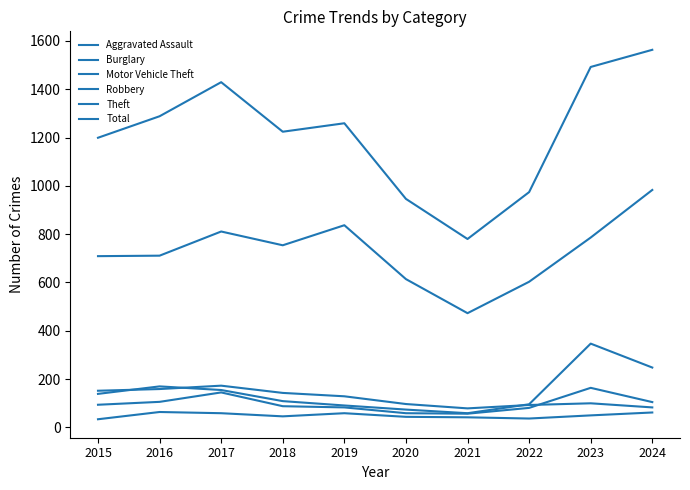

Where does the Motor Vehicle Theft series first go above 139?

2016